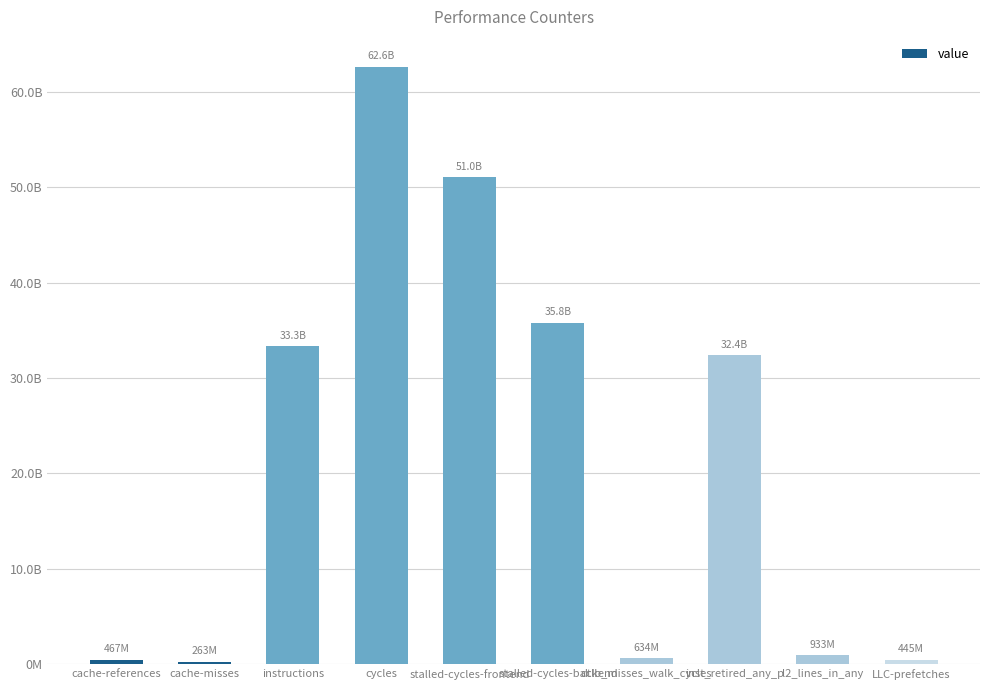

True or false: the data shows 35806981328 at stalled-cycles-backend.

True